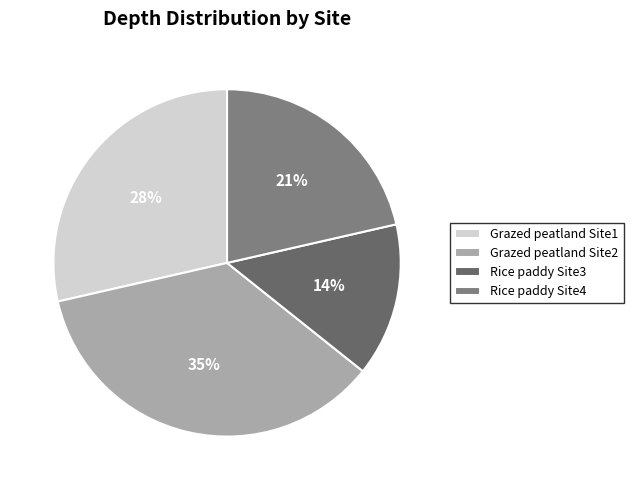

To the nearest percent, what is the difference between the largest and smallest slice percentages?

21%